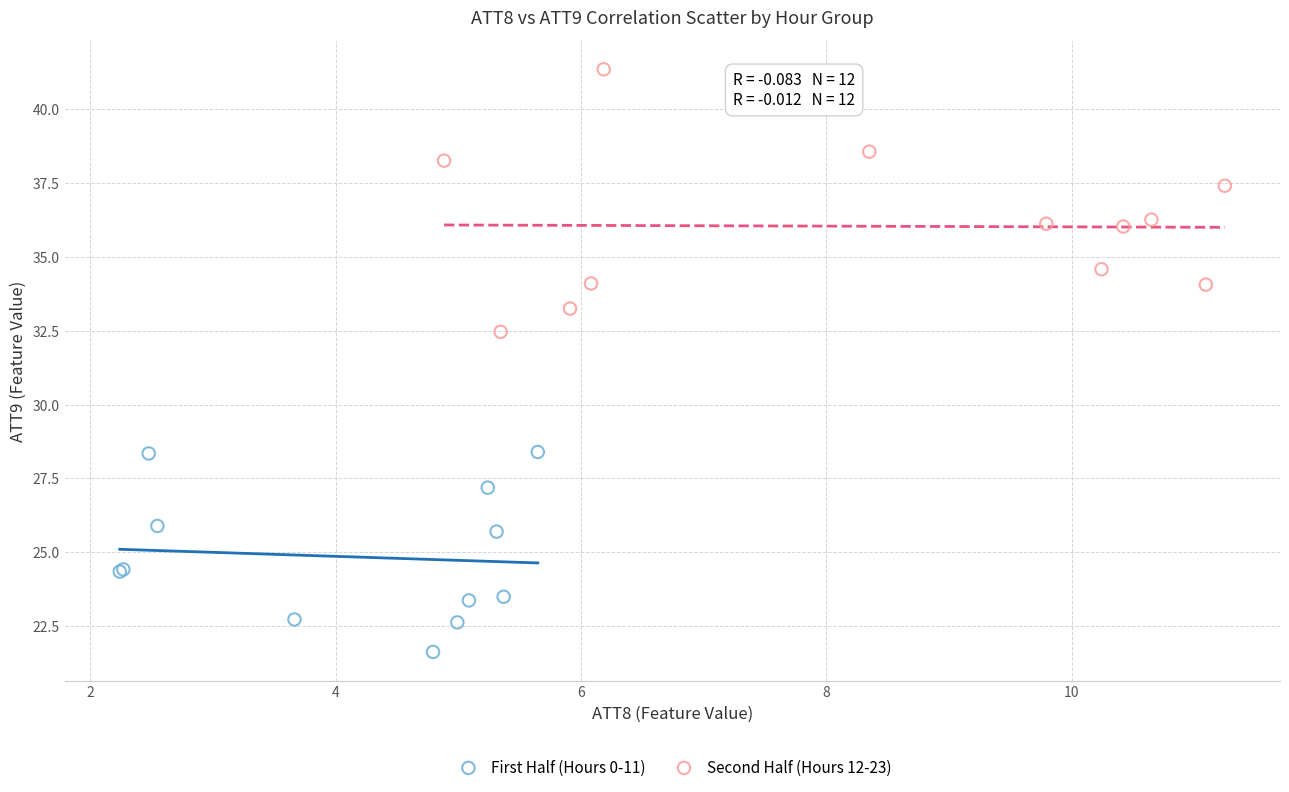

Which series has the largest Y range (max minus min)?

Second Half (Hours 12-23)